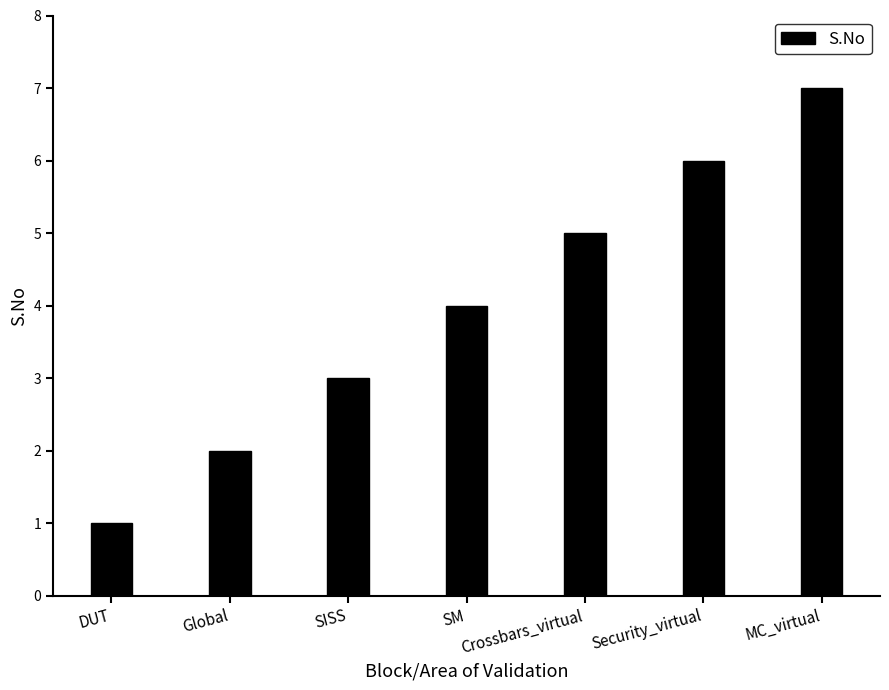

What is the average value?

4